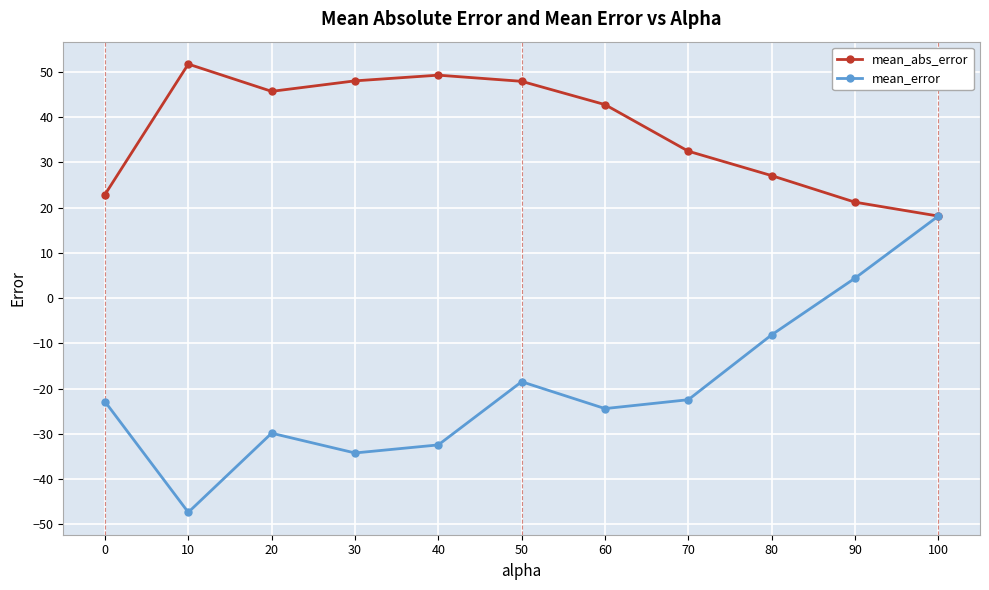

Where is the first local maximum for mean_abs_error?

10